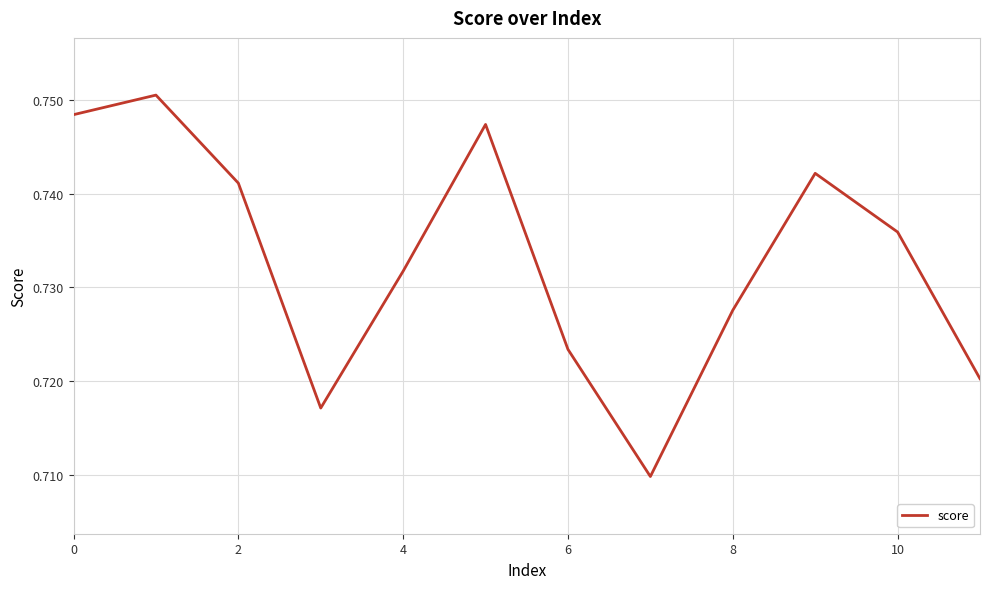

What is the sum of all values?

8.8